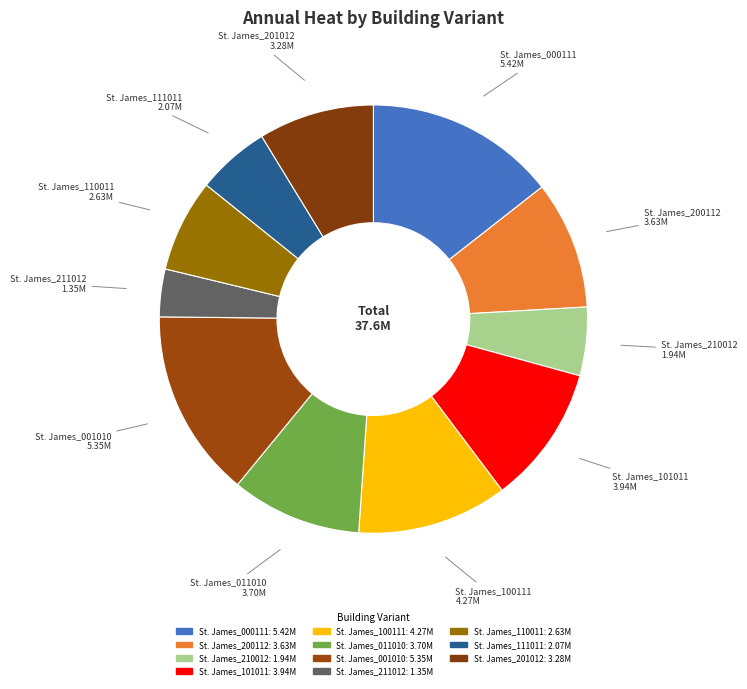

Is it true that St. James_210012 is 5% of the pie?

True